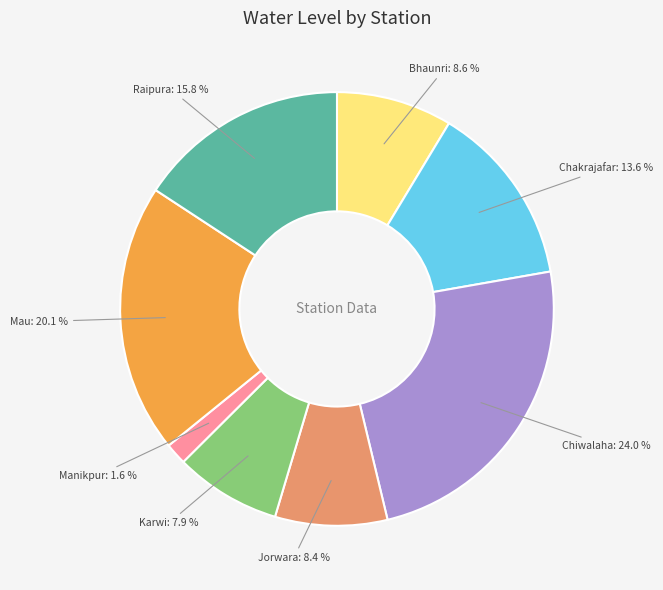

Does any single category account for the majority?

No